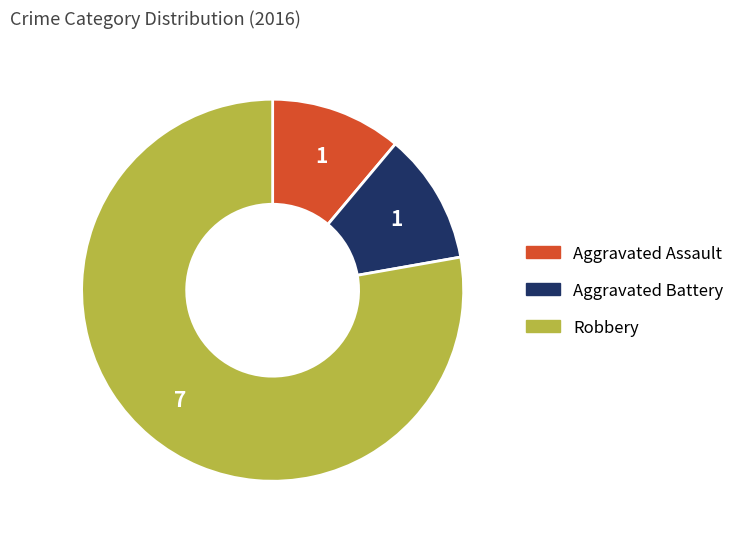

Which category has the biggest portion of the pie?

Robbery